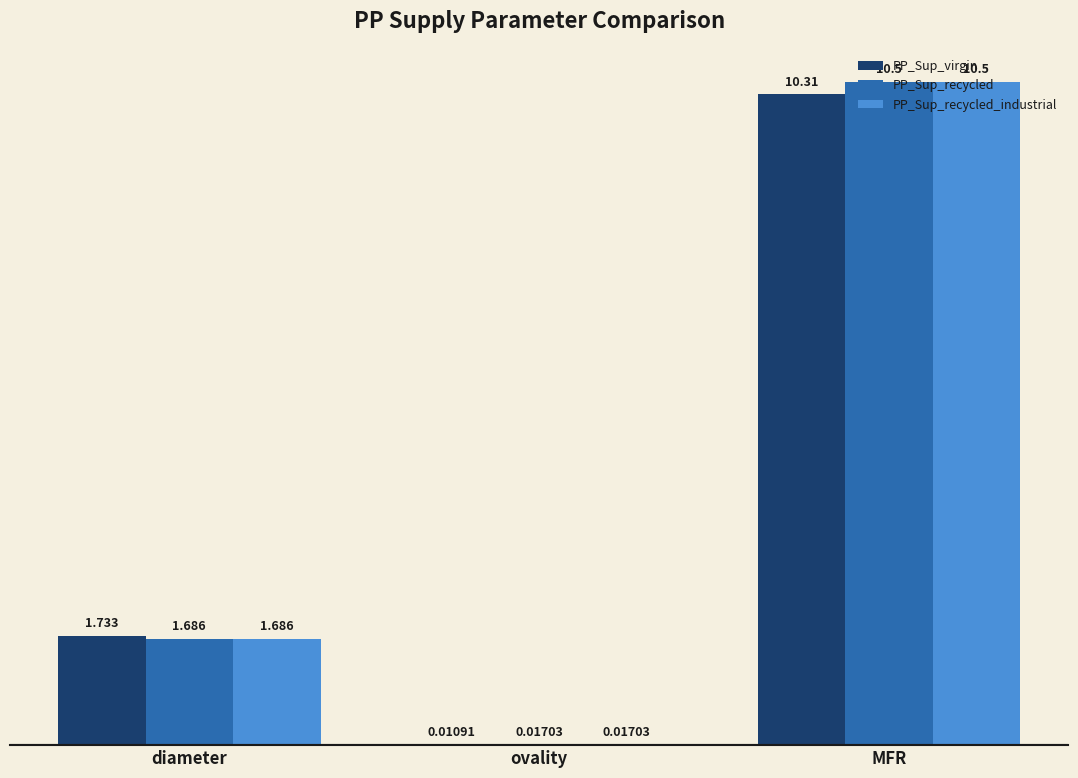

What is the highest value of the PP_Sup_virgin series?

10.3